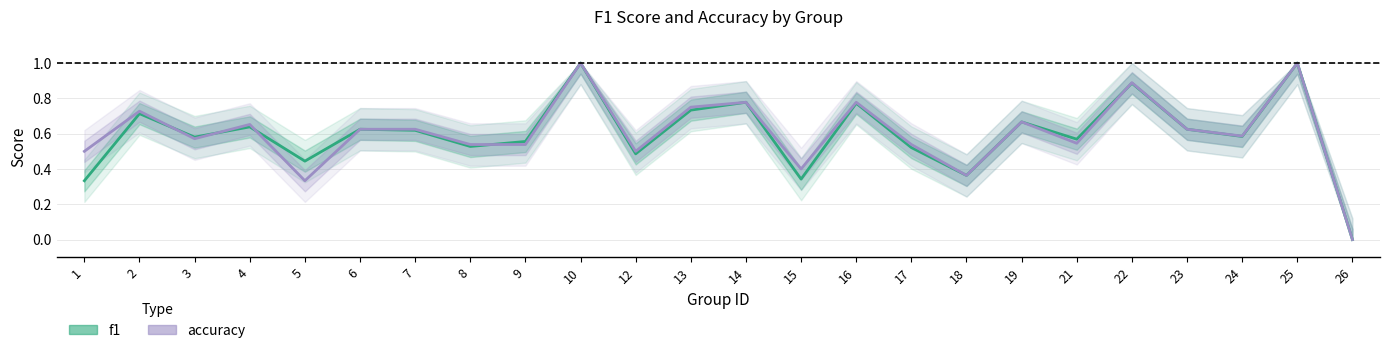

At how many categories does at least one series exceed 0?

23